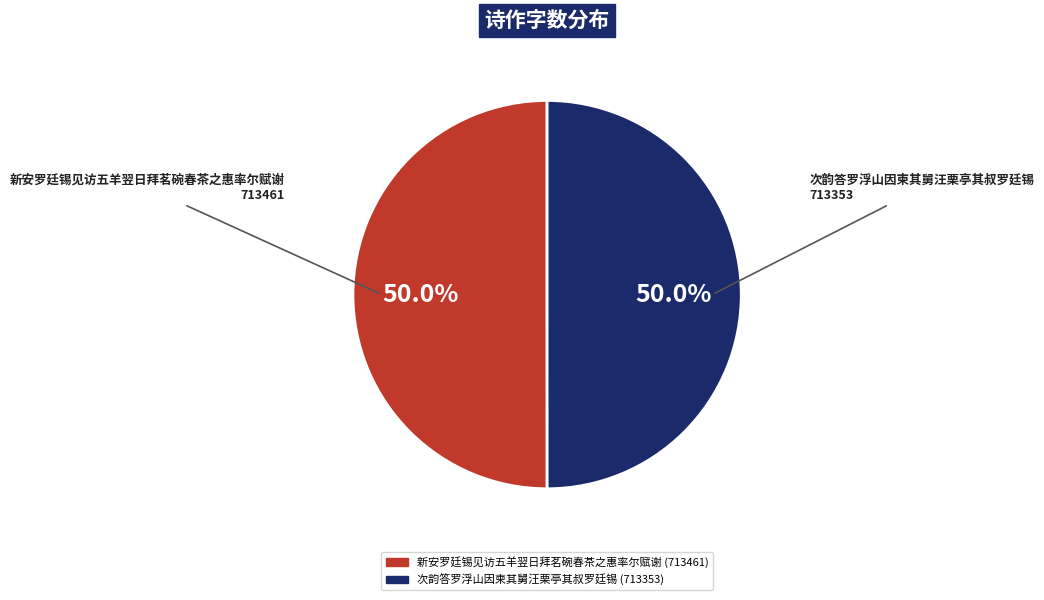

What portion of the pie excludes 次韵答罗浮山因柬其舅汪栗亭其叔罗廷锡?

50.0%